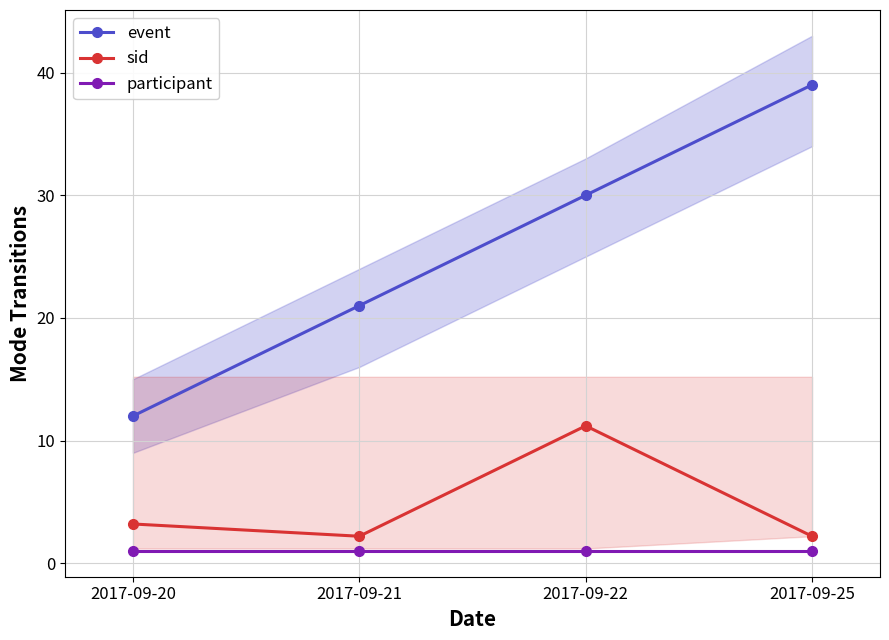

Reading left to right, what are all the values shown in this chart?

event: 2017-09-20=12.0	2017-09-21=21.0	2017-09-22=30.0	2017-09-25=39.0
sid: 2017-09-20=3.2	2017-09-21=2.2	2017-09-22=11.2	2017-09-25=2.2
participant: 2017-09-20=1.0	2017-09-21=1.0	2017-09-22=1.0	2017-09-25=1.0